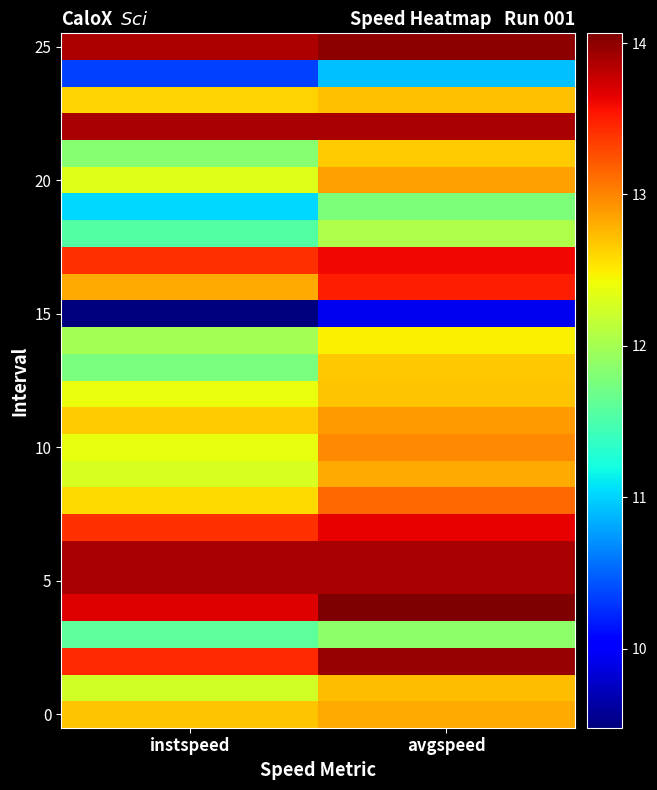

At how many categories does at least one series exceed 12?

2